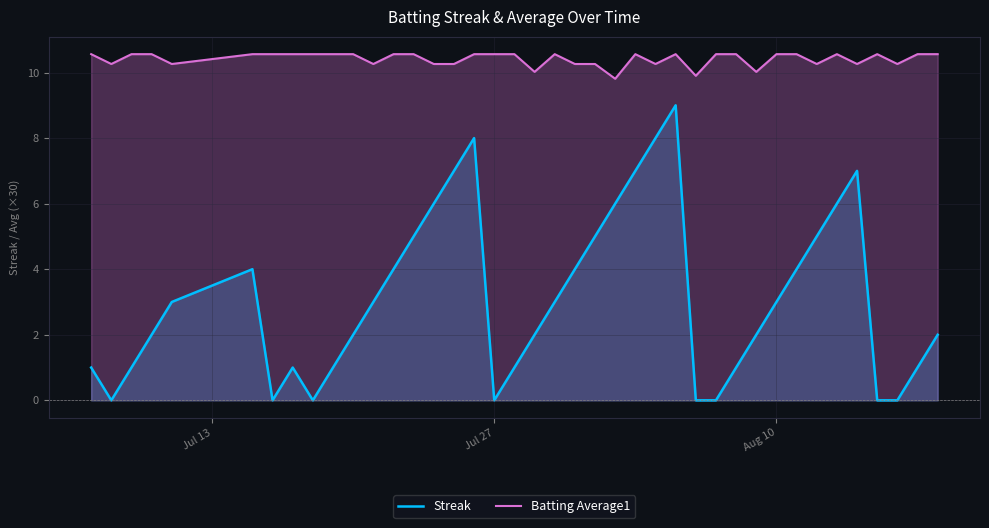

True or false: Batting Average1 and Streak intersect in this chart.

False